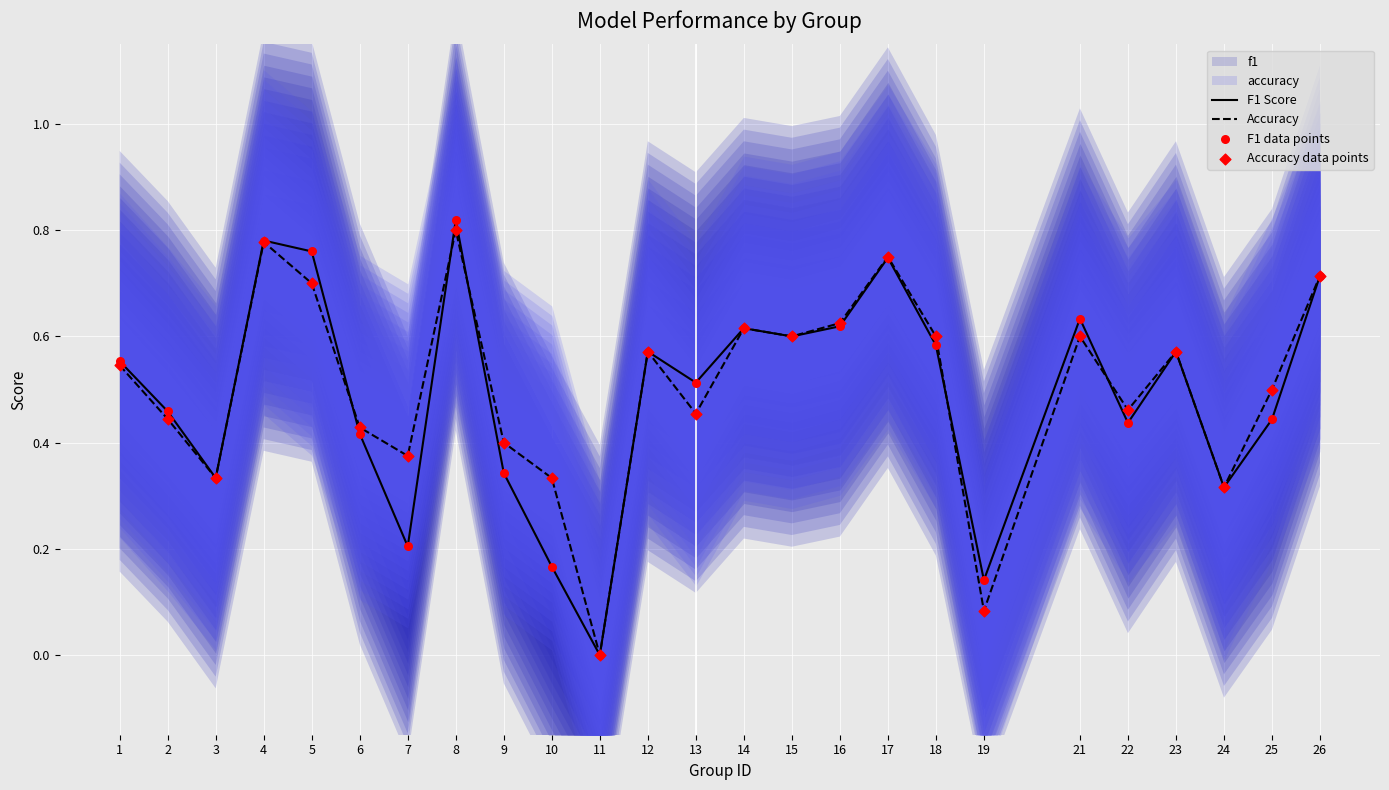

Which series has the largest total across all categories?

Accuracy